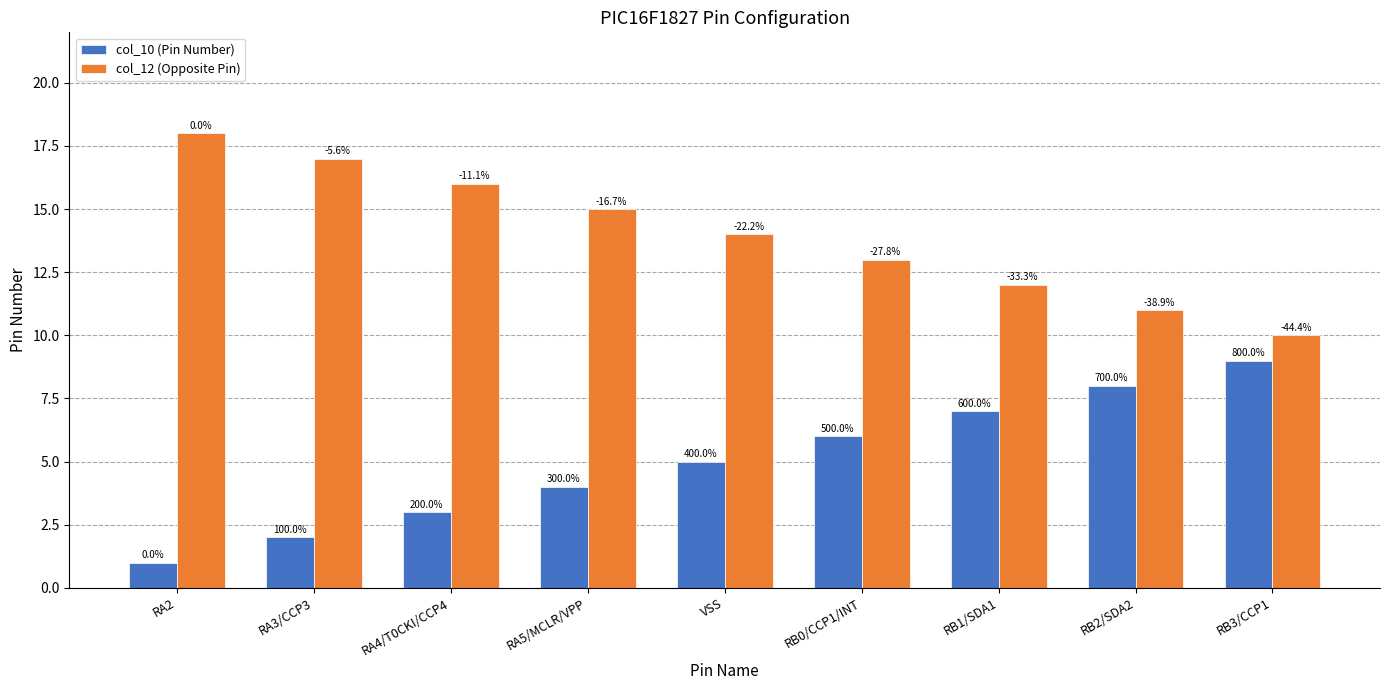

Is it true that col_10 (Pin Number) equals 11 at RB2/SDA2?

False